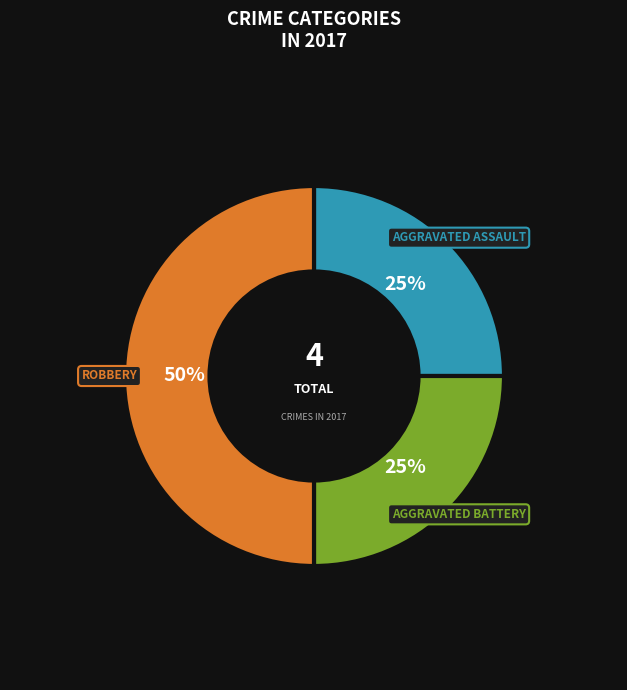

To the nearest percent, what is the average slice percentage?

33%